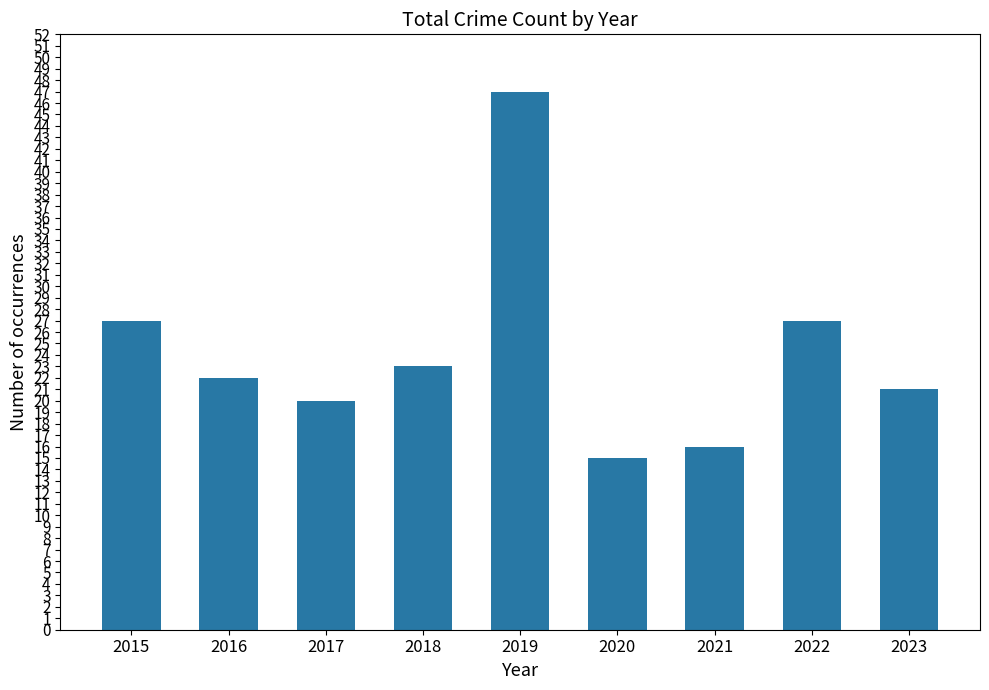

What is the minimum value shown in the chart?

15